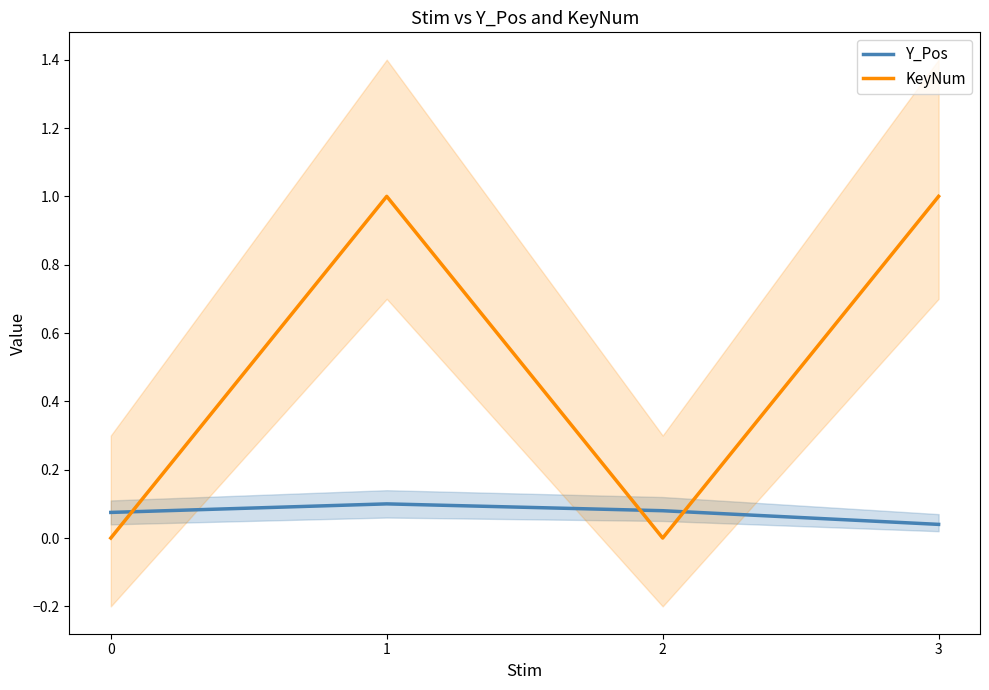

What is the greatest value displayed?

1.0